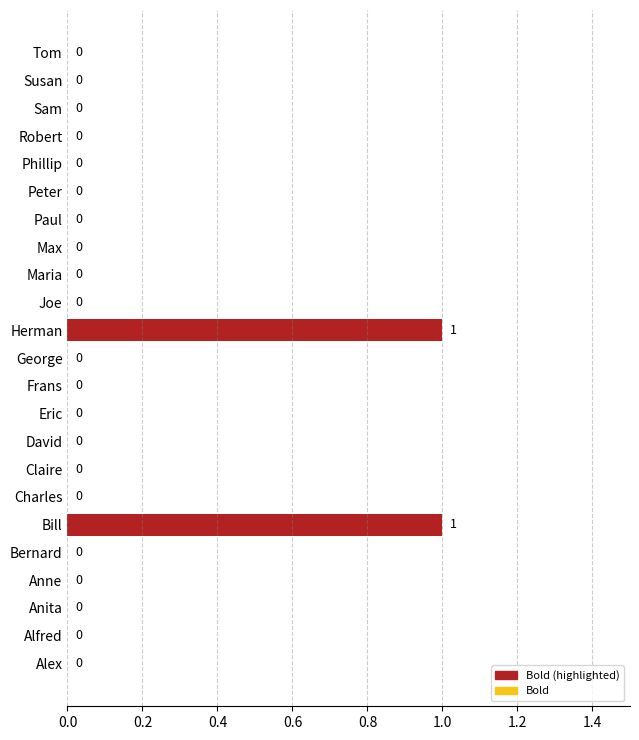

How many data points are above 0?

2